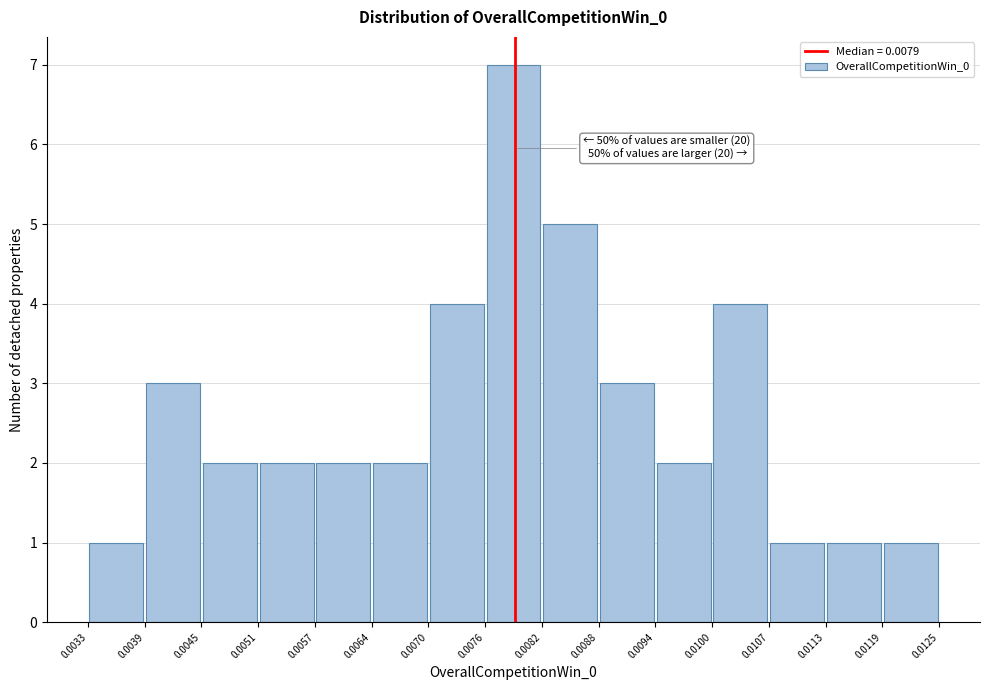

Which range on the x-axis has the tallest bar?

0.0076 to 0.0082